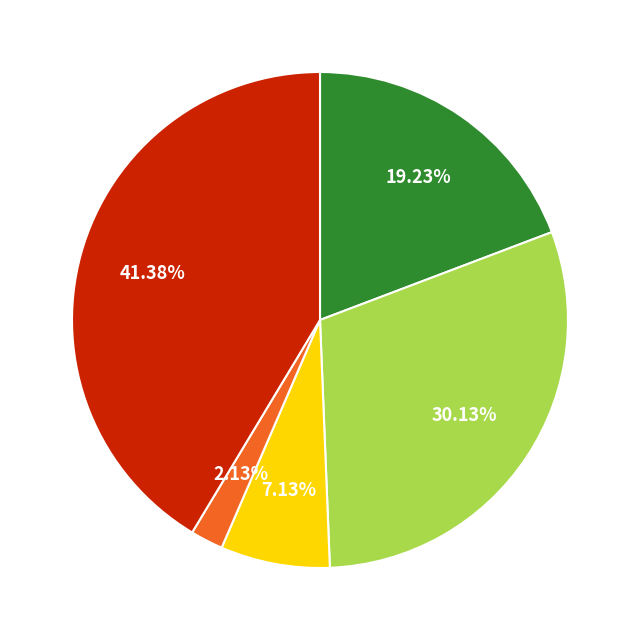

Does any single category account for the majority?

No